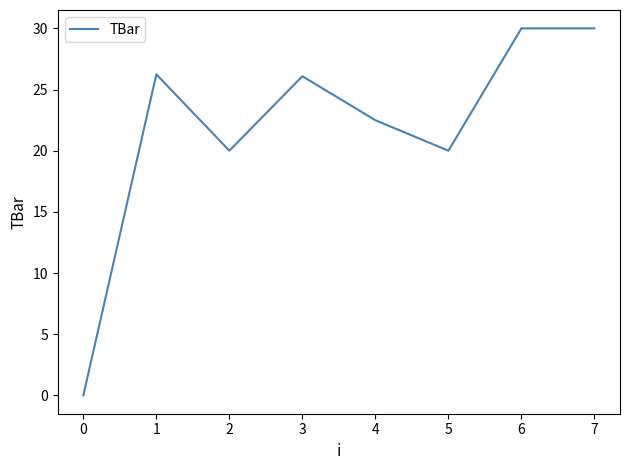

What is the maximum value shown in the chart?

30.0